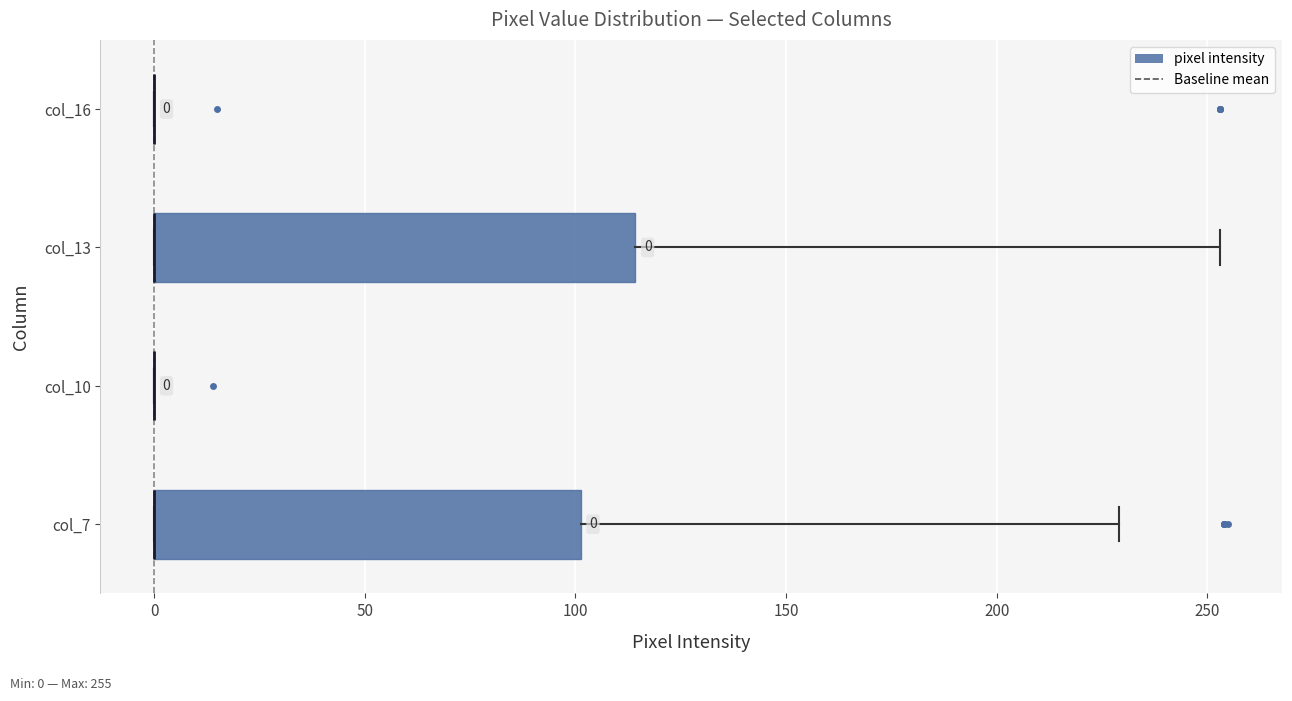

Comparing the boxes themselves (not the whiskers), which one is the widest?

col_13